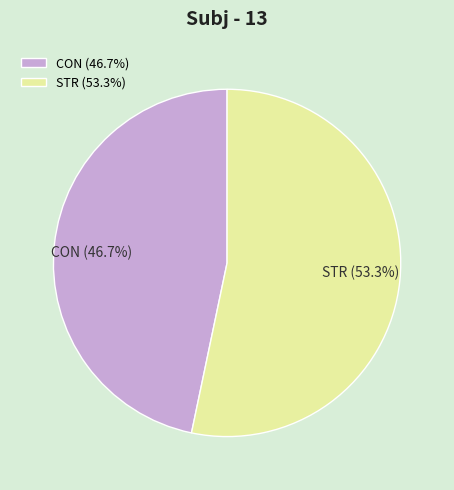

To the nearest percent, what portion does CON represent?

47%